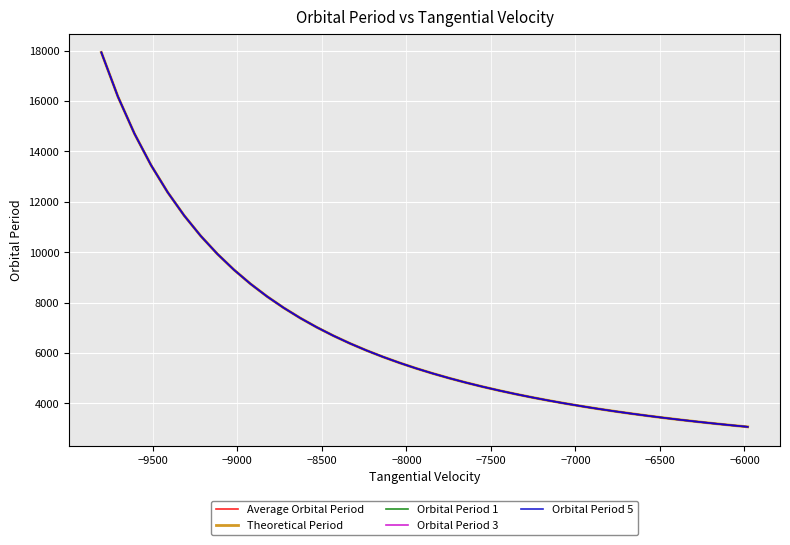

What is the lowest value of the Orbital Period 1 series?

3071.1